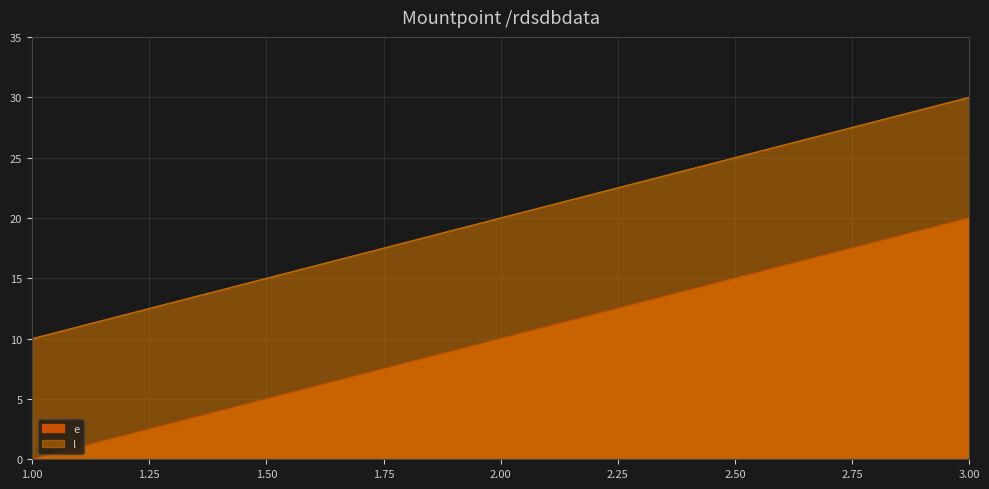

What is the value of the l point at the 2nd from the left?

20